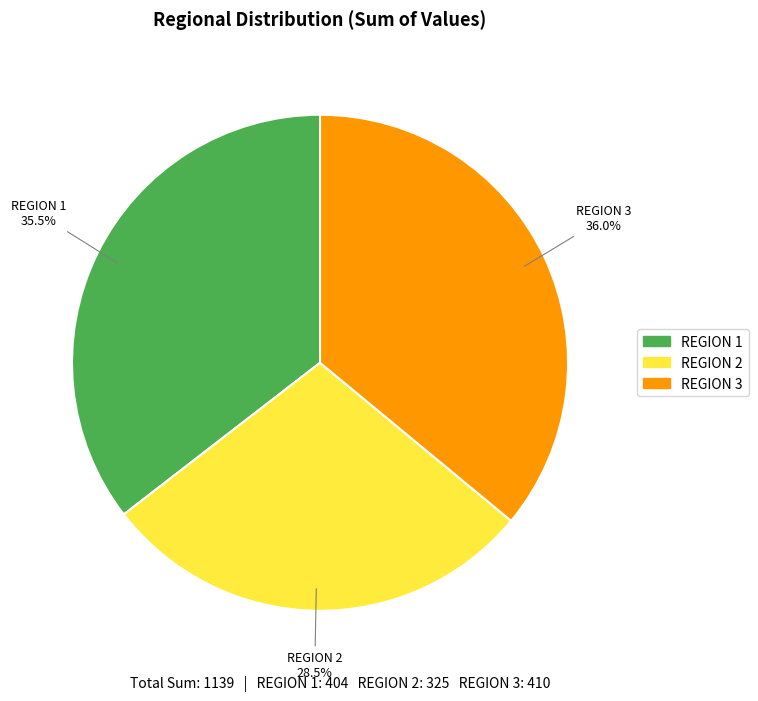

What is the largest slice in the pie chart?

REGION 3